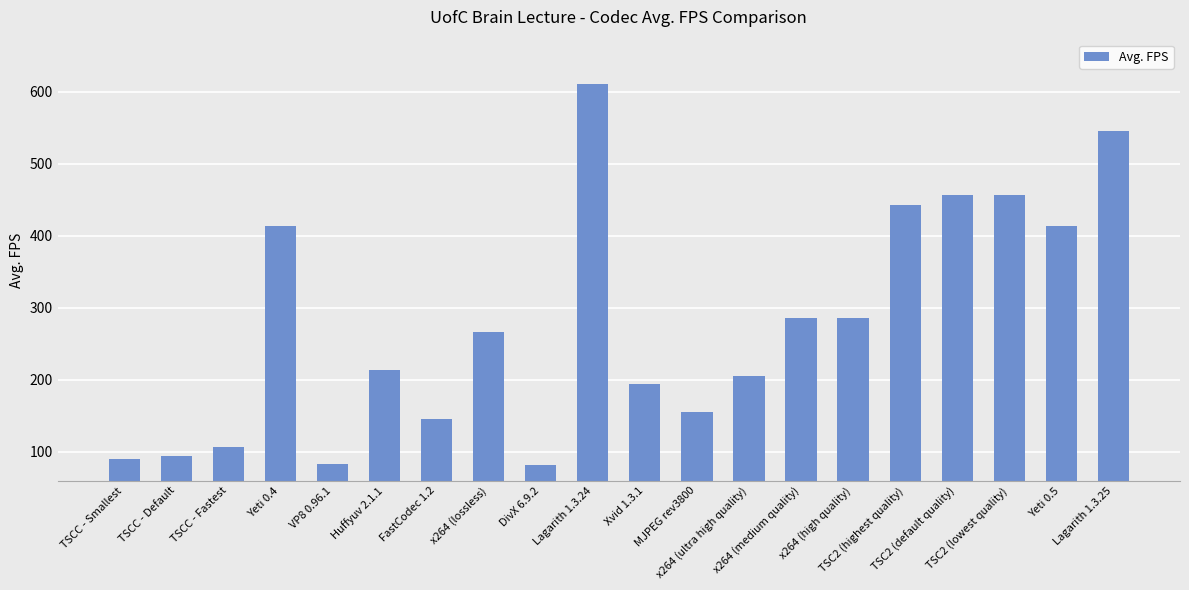

True or false: the data shows 90.2 at TSCC - Smallest.

True